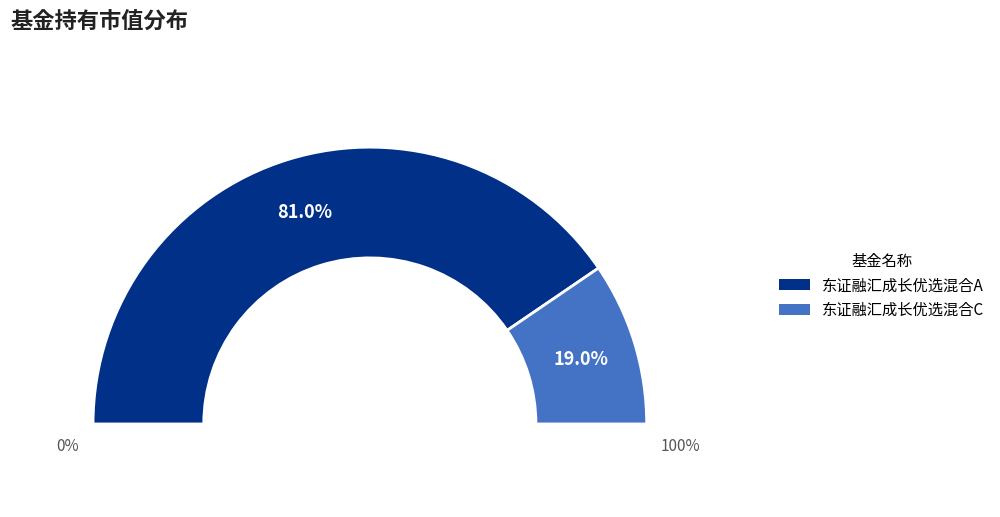

Is it true that 东证融汇成长优选混合C is 19% of the pie?

True